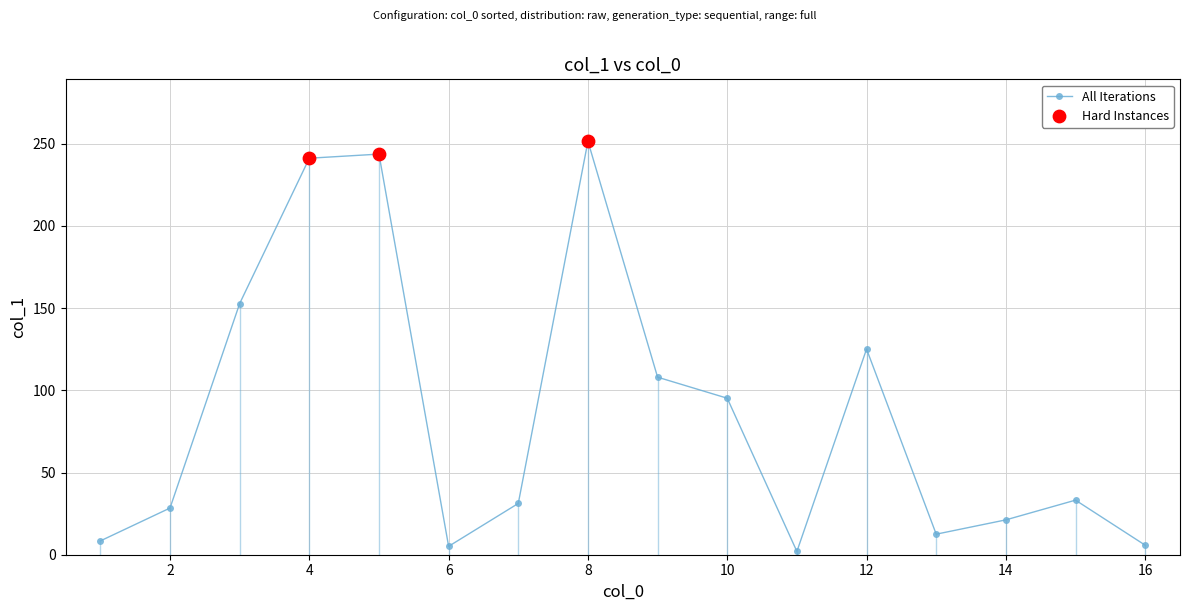

Between 3 and 1, which is larger?

3